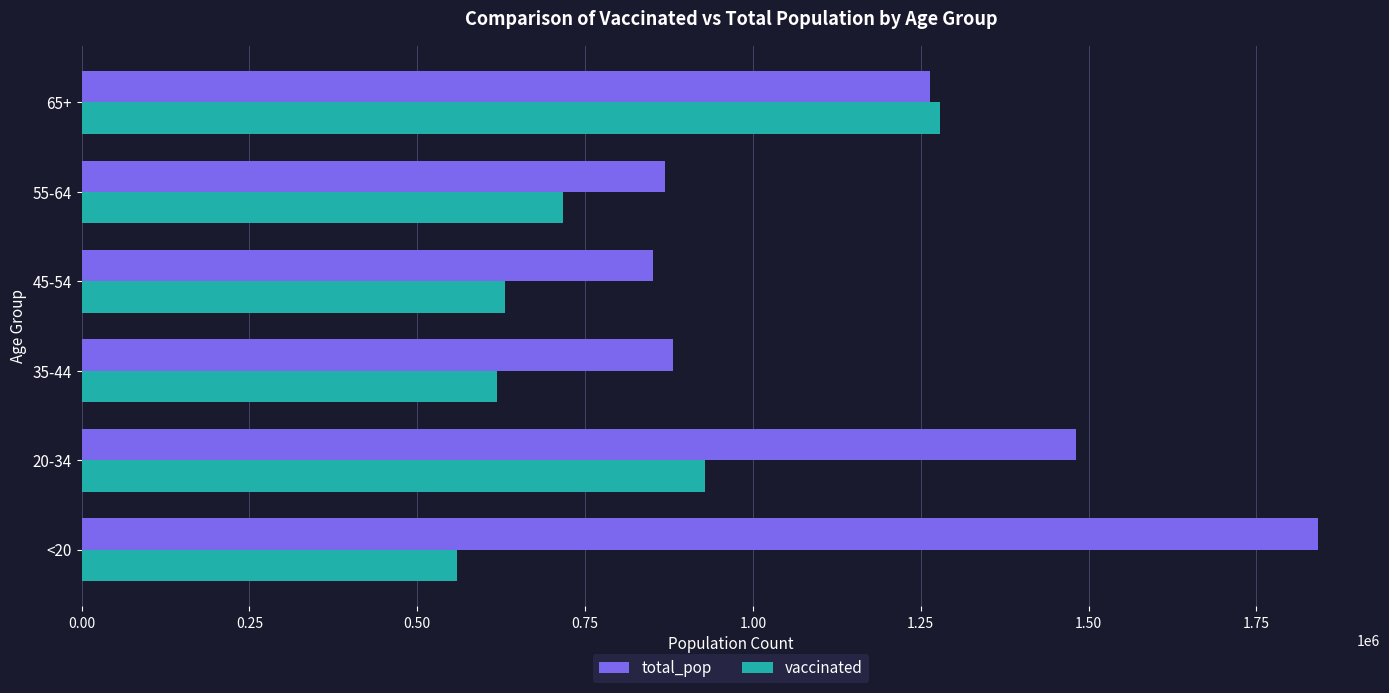

How many data points in total_pop are less than 1264218?

3